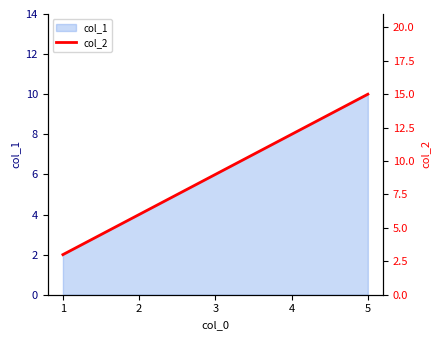

The chart shows a value of 15 at 5. True or false?

True